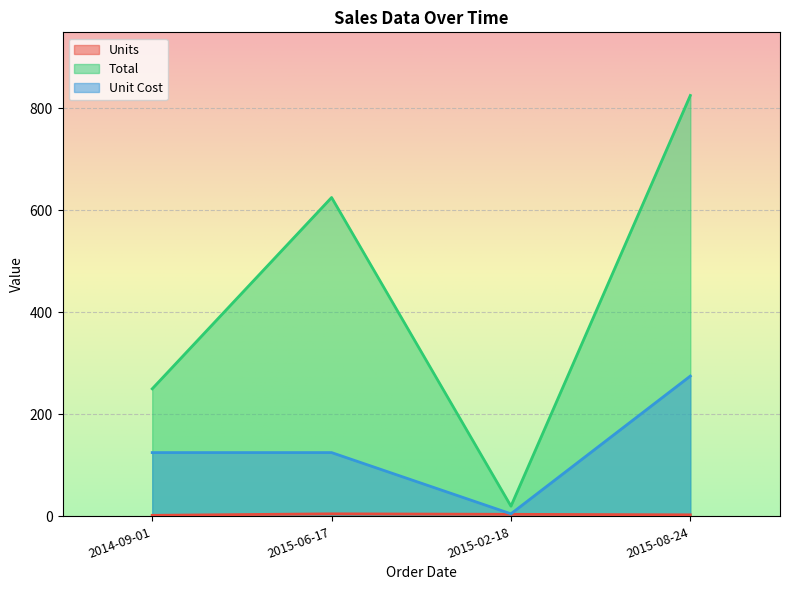

True or false: Units has more than 1 points higher than both neighbors.

False